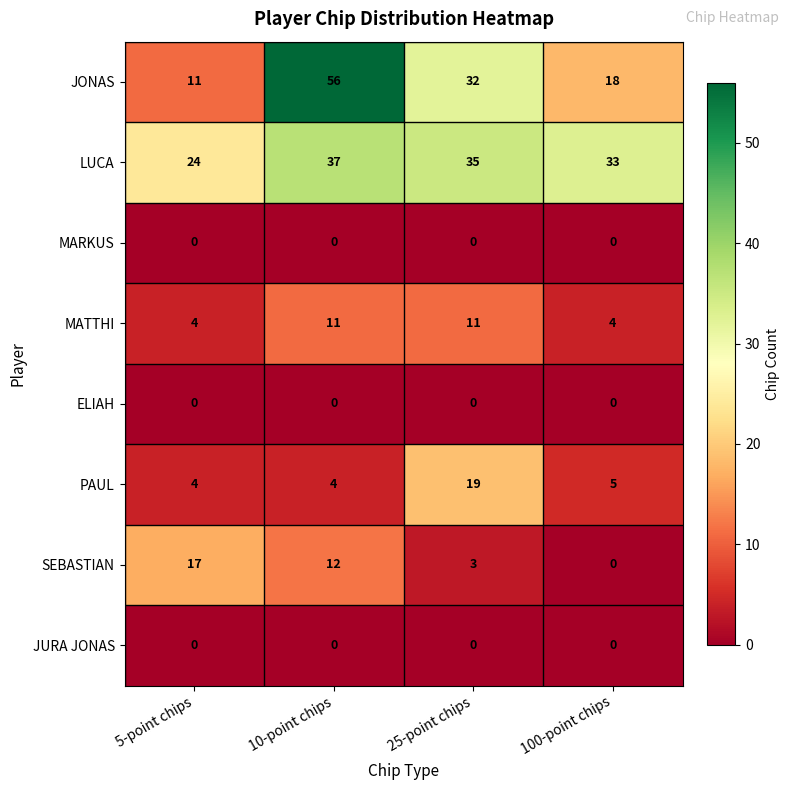

Where is LUCA nearest to the value 30?

100-point chips